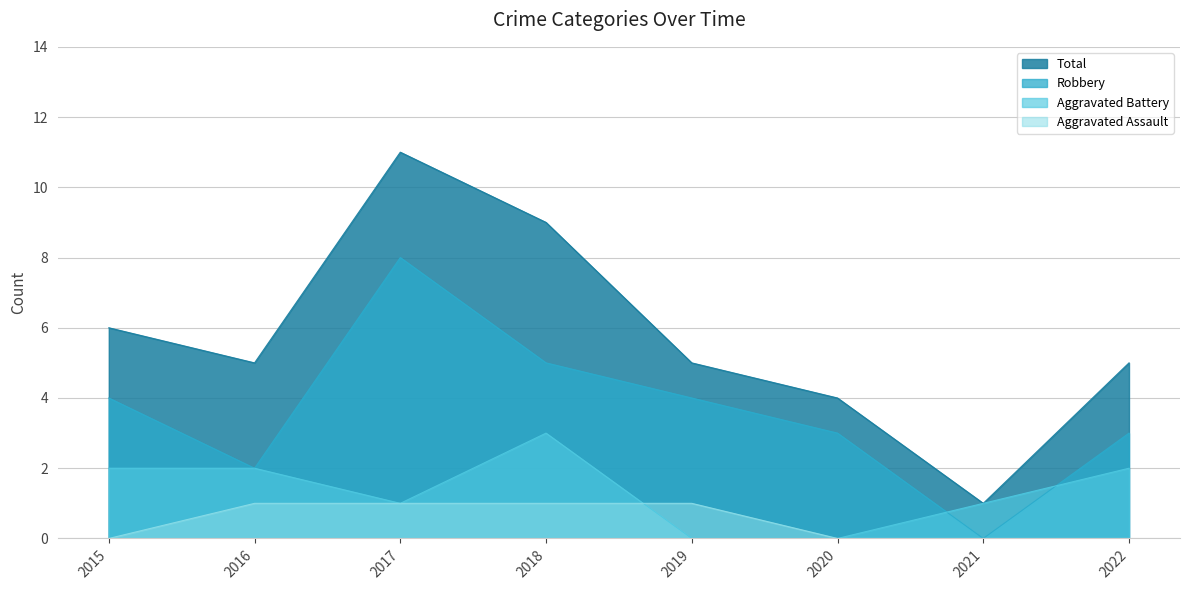

At which category does Total reach its first local peak?

2017